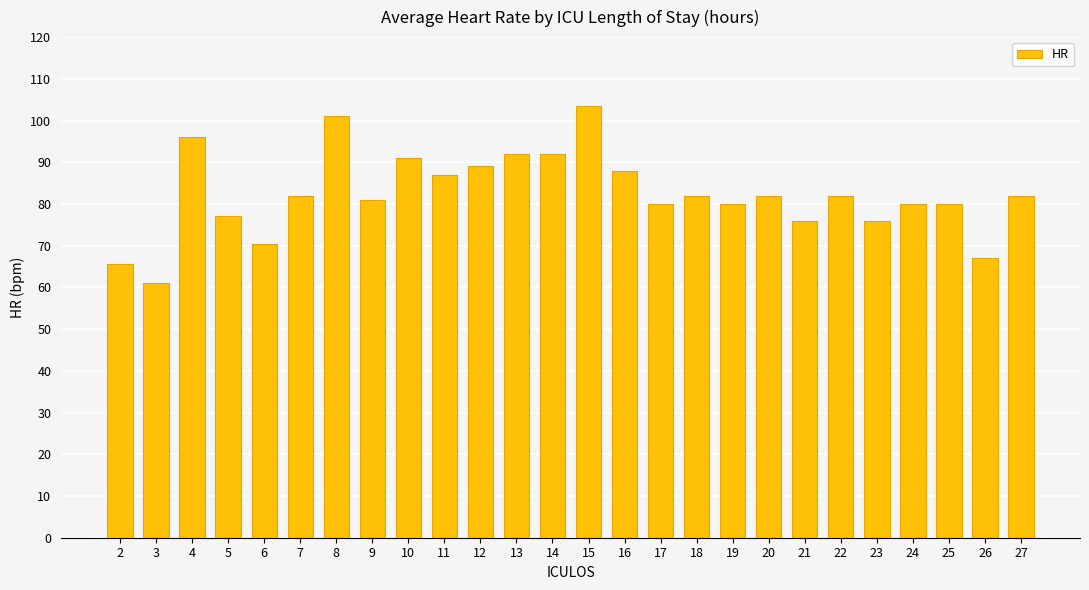

Where does the data first go above 82?

4